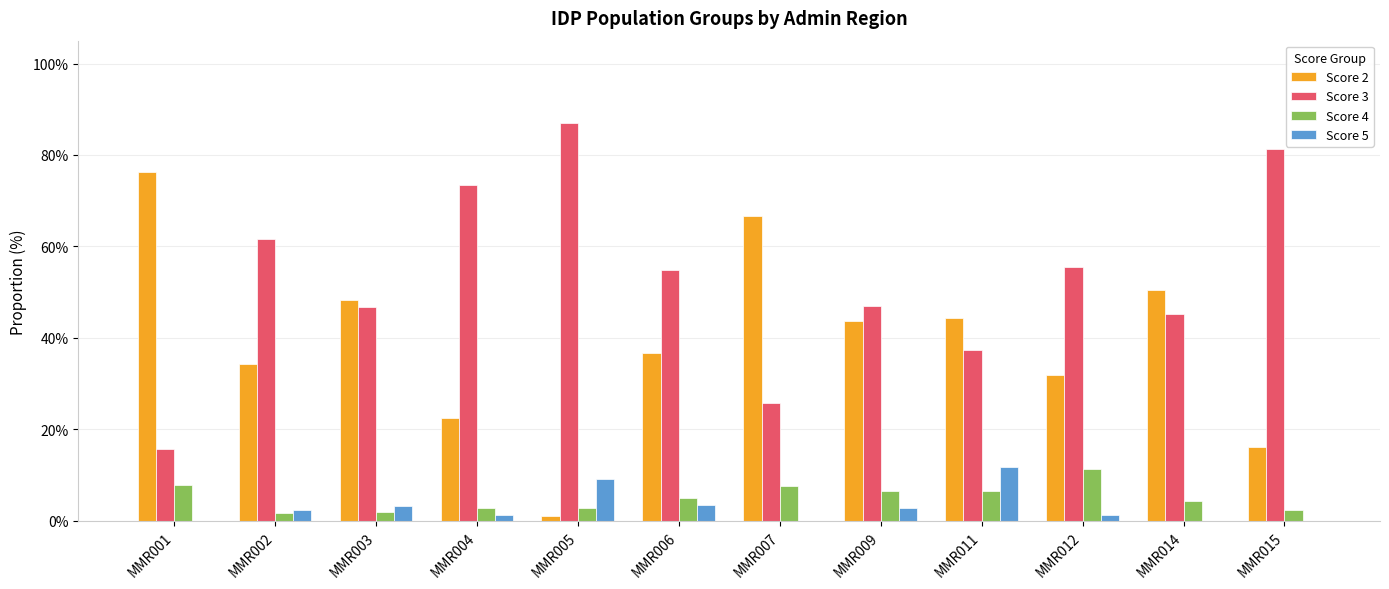

What is the sum of all Score 2 values?

472.8